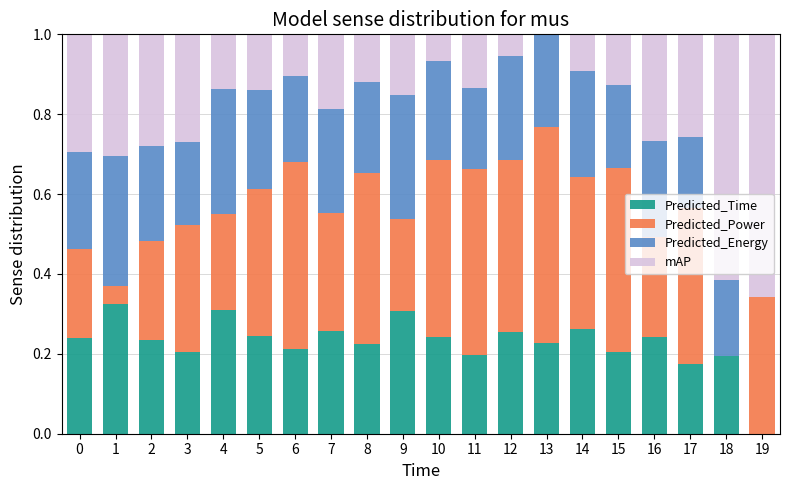

What is the total value across all series at 1?

1.0